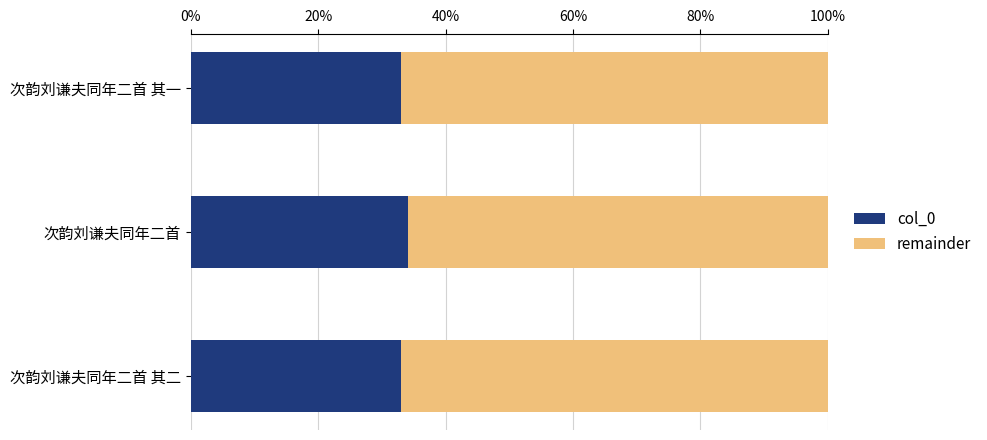

The col_0 series shows 44.7 at 次韵刘谦夫同年二首 其二. True or false?

False